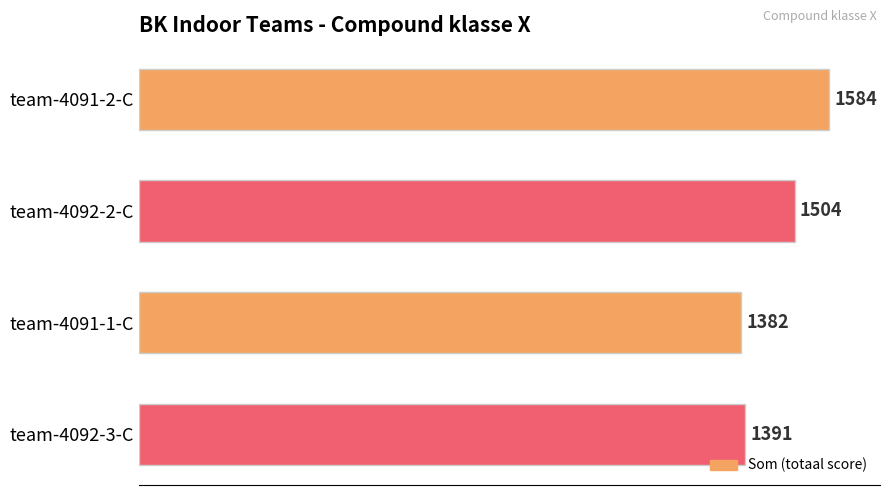

What is the sum of all values?

5861